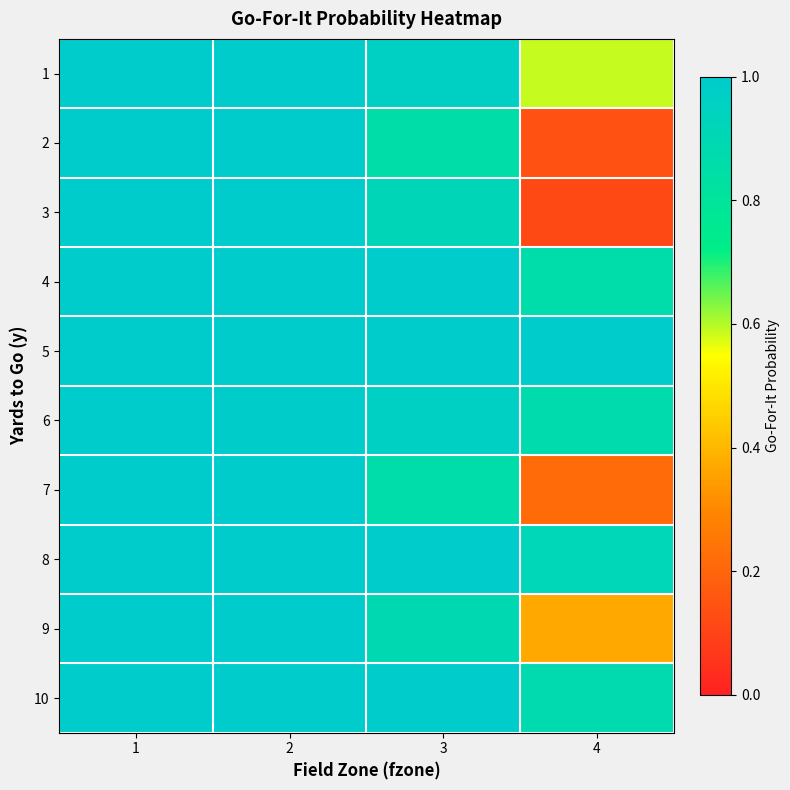

List the series in order of their peak value, lowest first.

6, 1, 2, 3, 4, 5, 7, 8, 9, 10